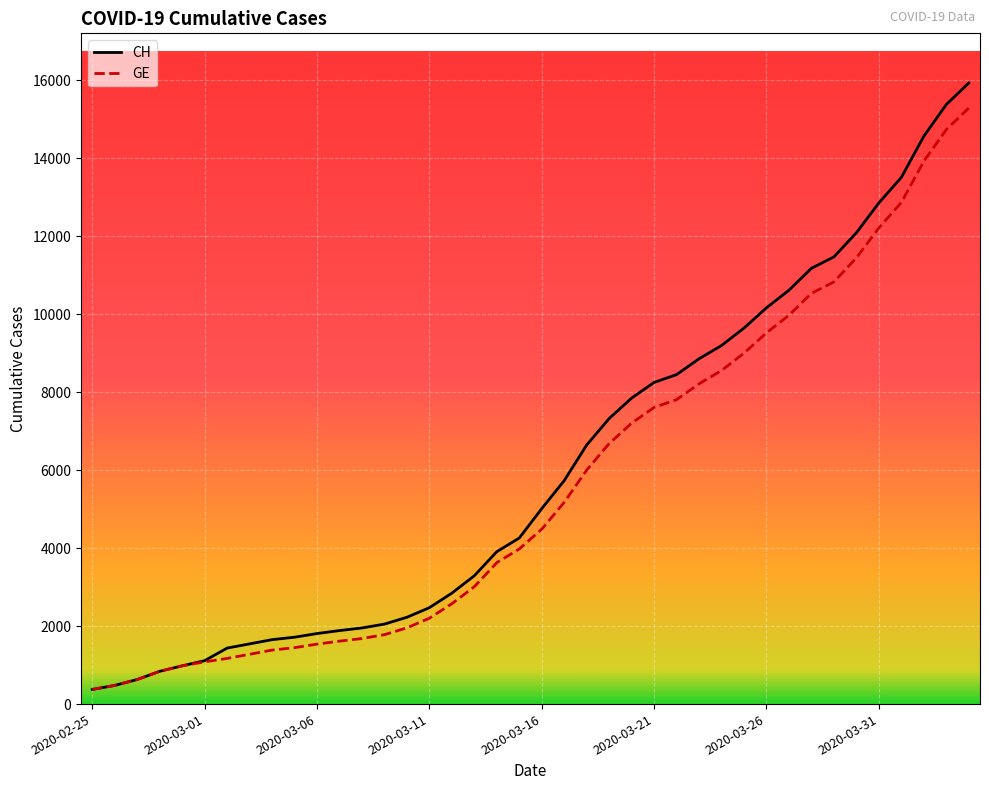

What is the maximum value shown in the chart?

15926